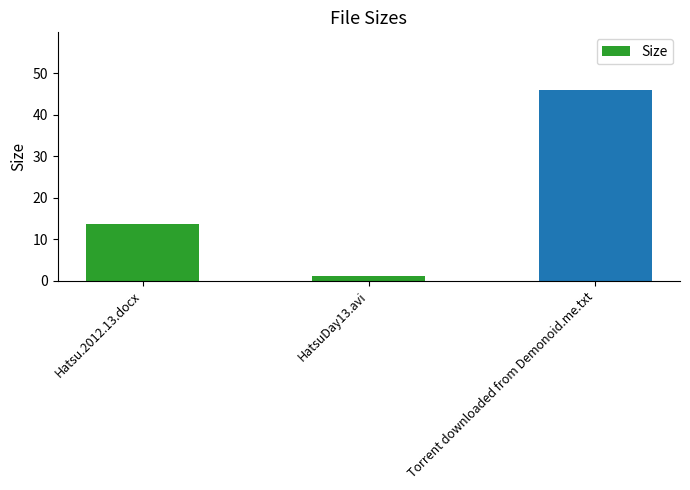

What is the value of the 3rd bar from the left?

46.0